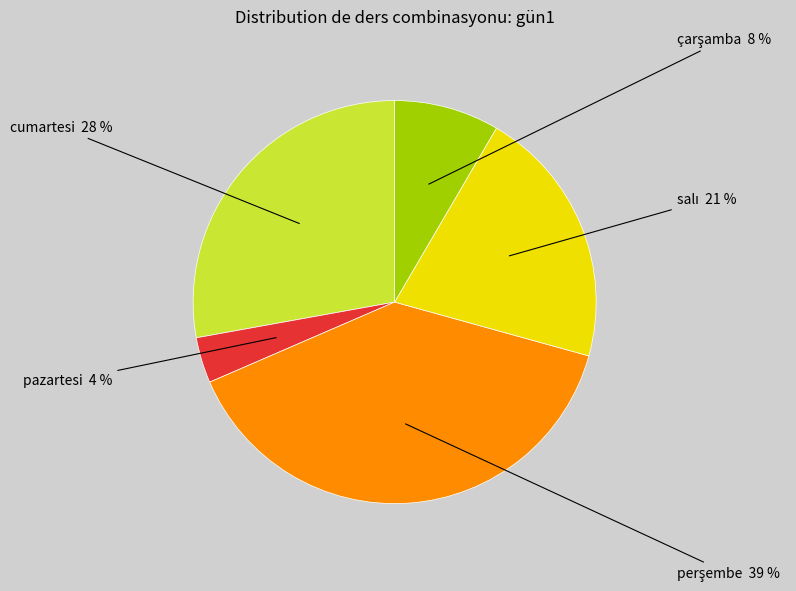

Does any single category account for the majority?

No